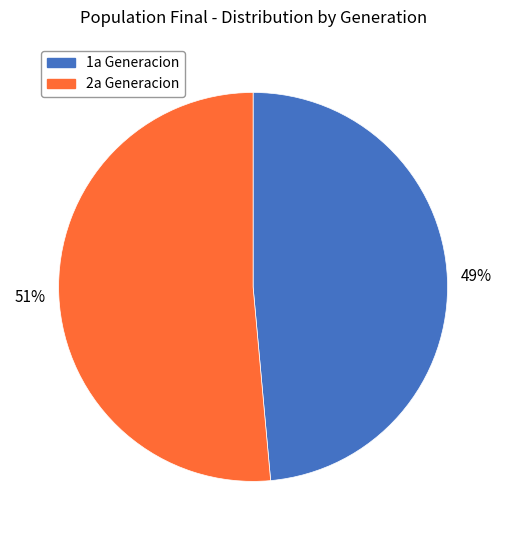

Is there a majority slice in this chart?

Yes